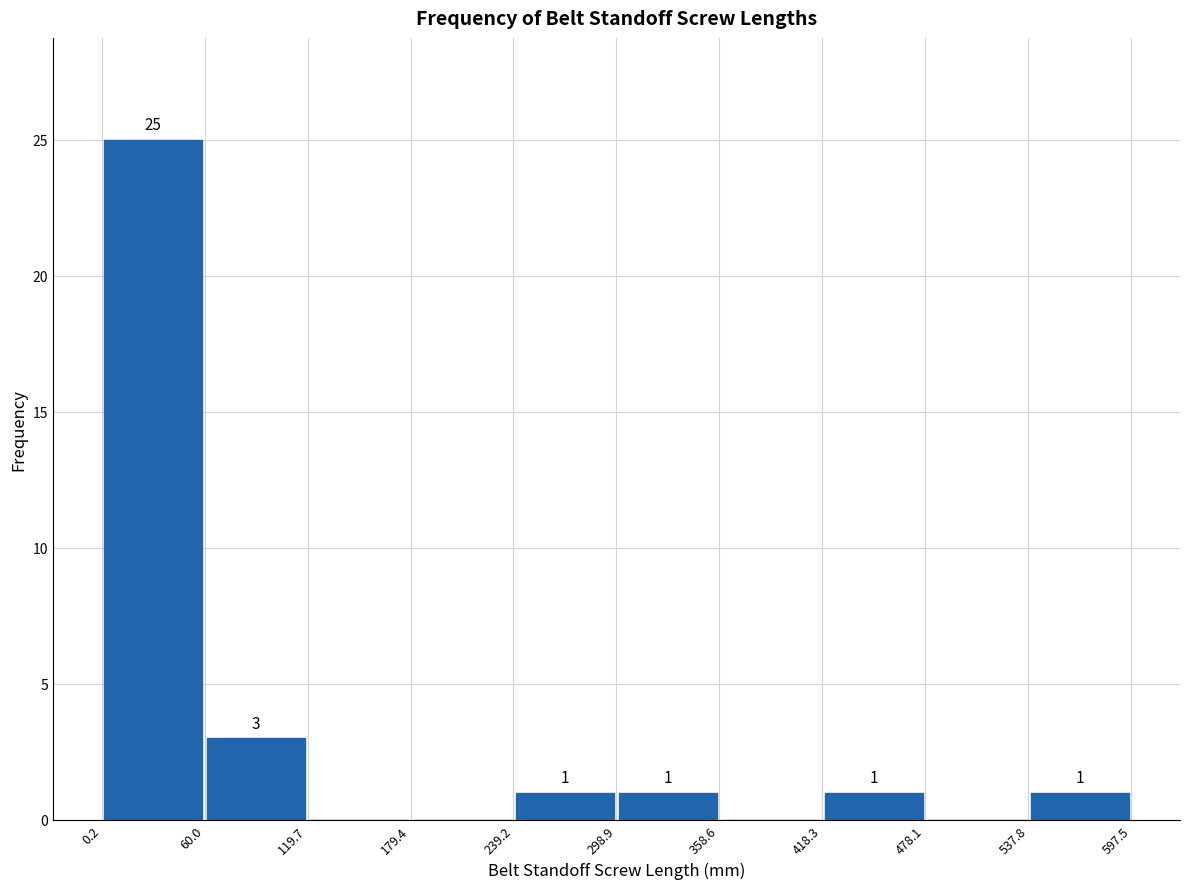

Over which range of the x-axis is the bar tallest?

0.2 to 60.0